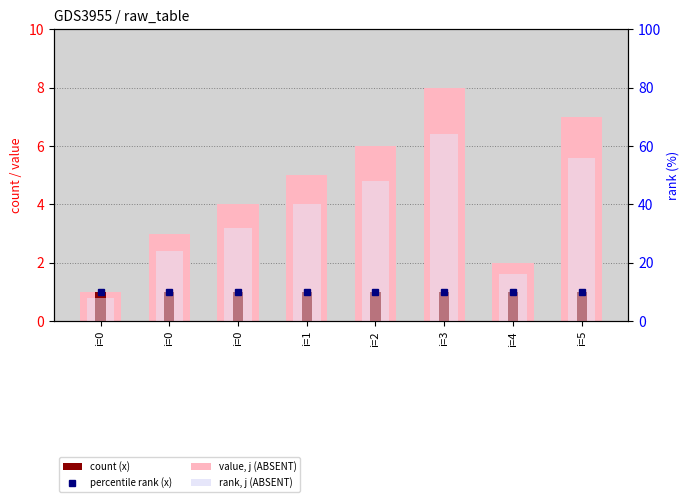

At how many categories does at least one series exceed 8?

8